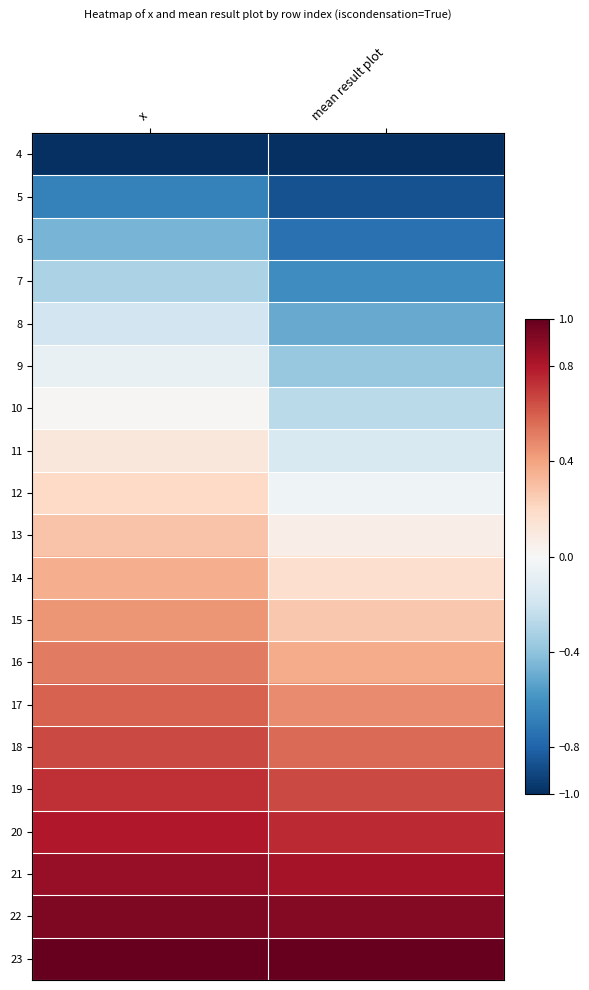

List the series in order of their peak value, highest first.

23, 22, 21, 20, 19, 18, 17, 16, 15, 14, 13, 12, 11, 10, 9, 8, 7, 6, 5, 4